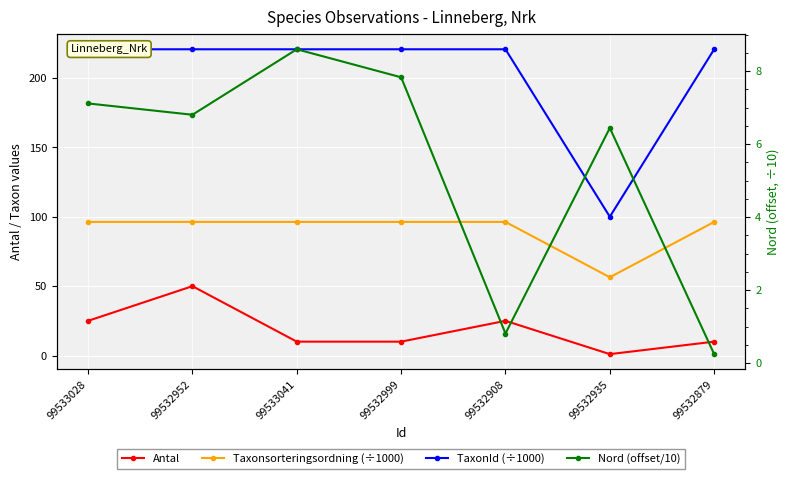

Reading left to right, what are all the values shown in this chart?

Antal: 25.0	50.0	10.0	10.0	25.0	1.0	10.0
Taxonsorteringsordning (÷1000): 96.3	96.3	96.3	96.3	96.3	56.4	96.3
TaxonId (÷1000): 220.8	220.8	220.8	220.8	220.8	100.0	220.8
Nord (offset/10): 7.1	6.8	8.6	7.8	0.8	6.4	0.2